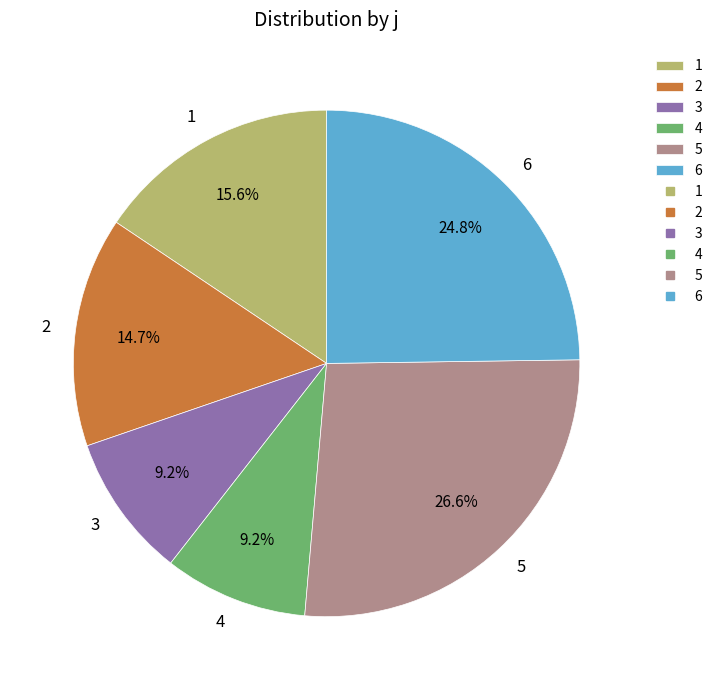

Between 3 and 5, which is larger?

5